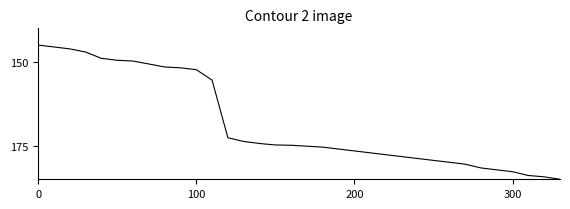

What is the smallest value displayed?

145.0